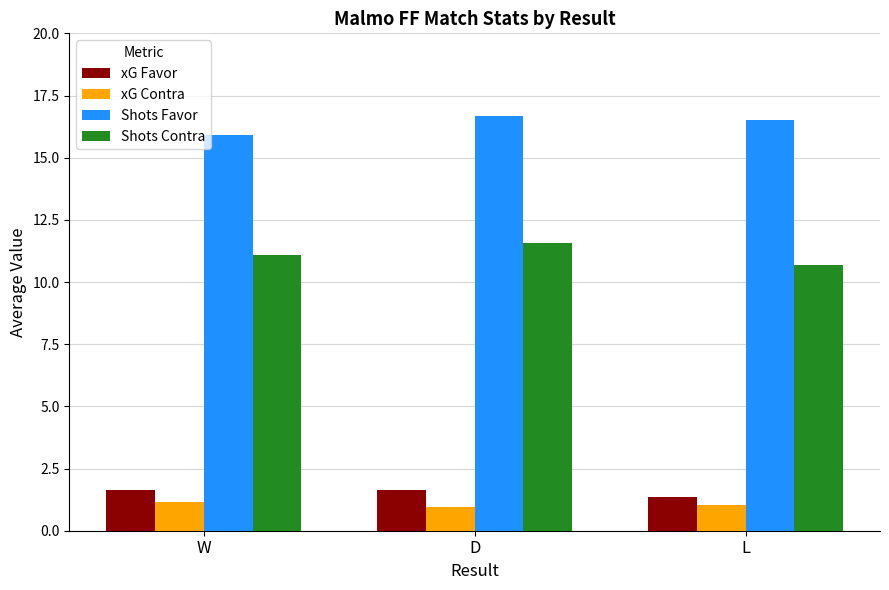

At which label is xG Favor closest to 1?

L